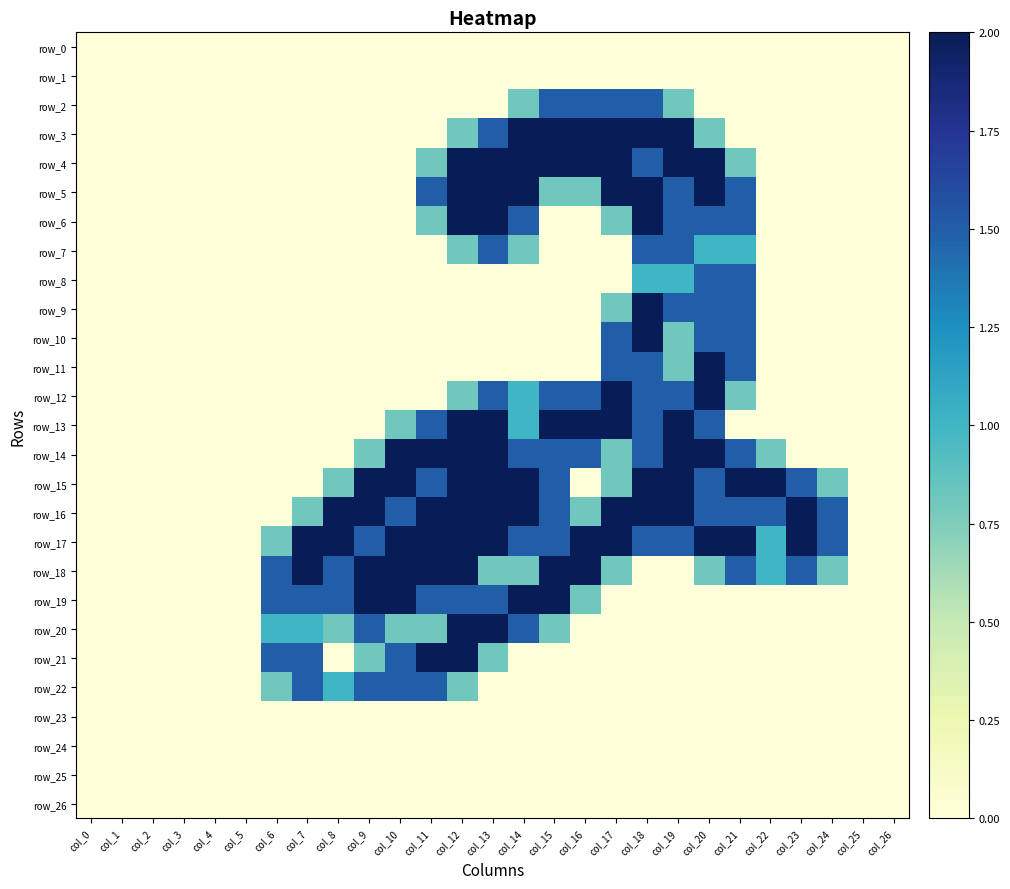

Which series has the largest range (max minus min)?

row_3